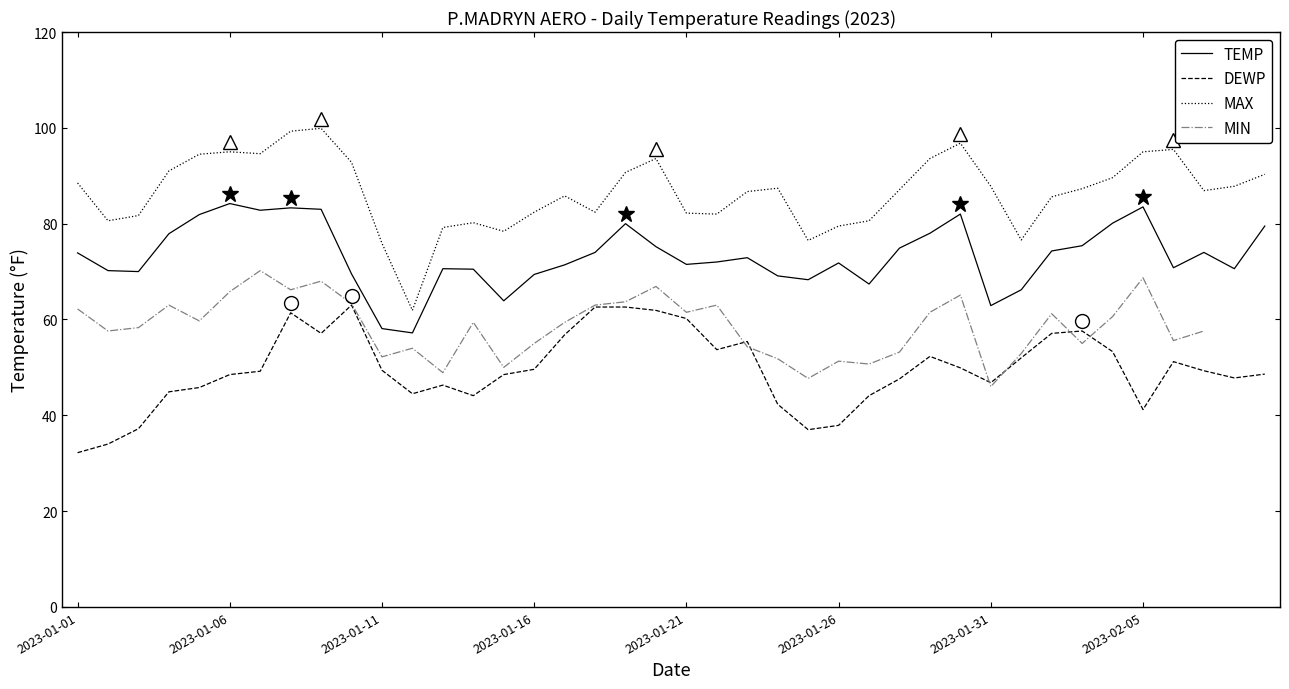

Does the chart have visible grid lines?

No